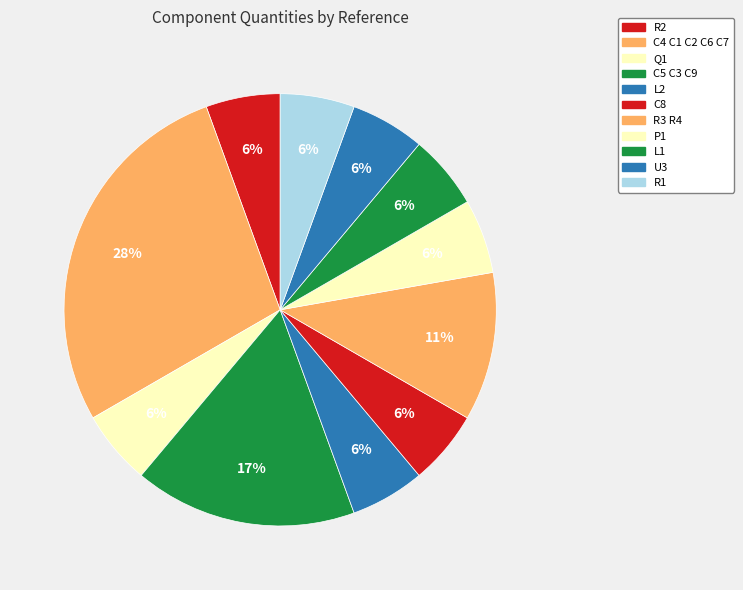

Count the number of slices in the pie.

11